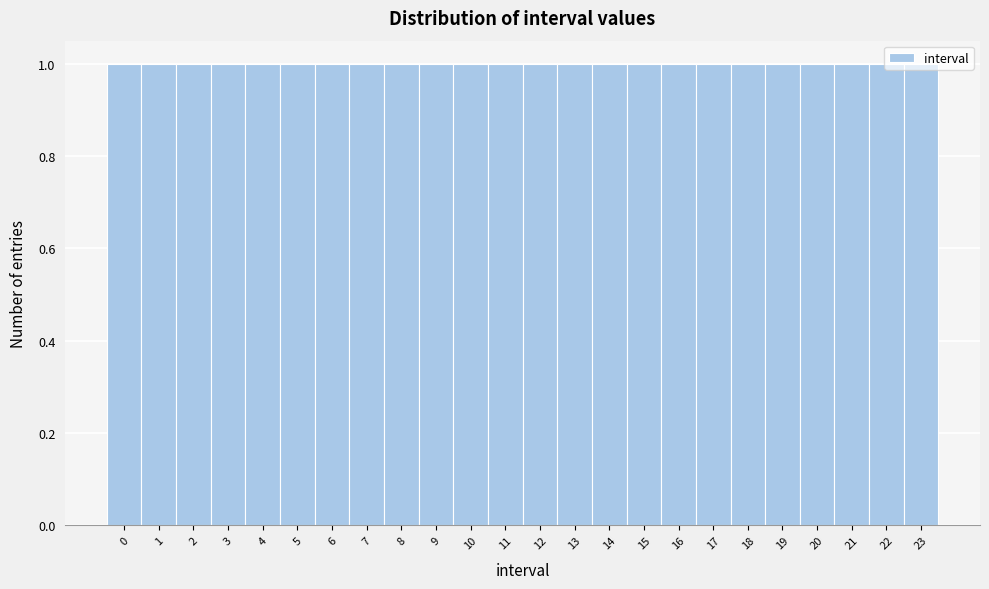

What is the height of the bar covering 15.5 to 16.5 on the x-axis? The values are not printed on the chart, so give them approximately, as read against the axis.

1